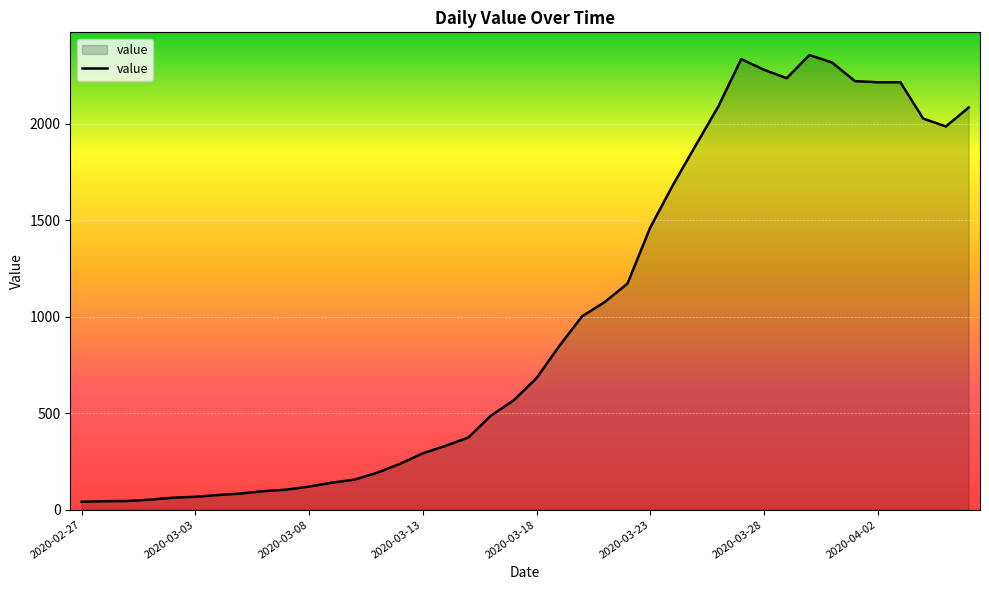

What is the sum of all values?

39745